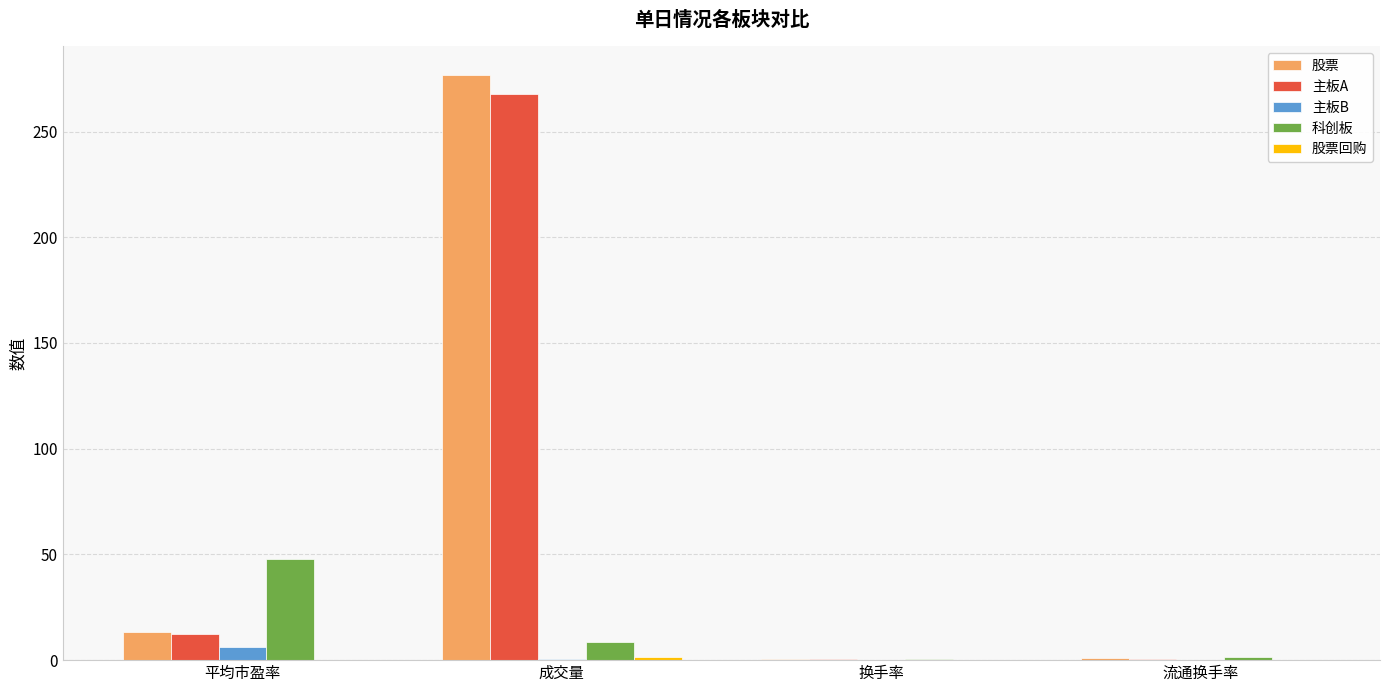

What is the average value of the 科创板 series?

14.7